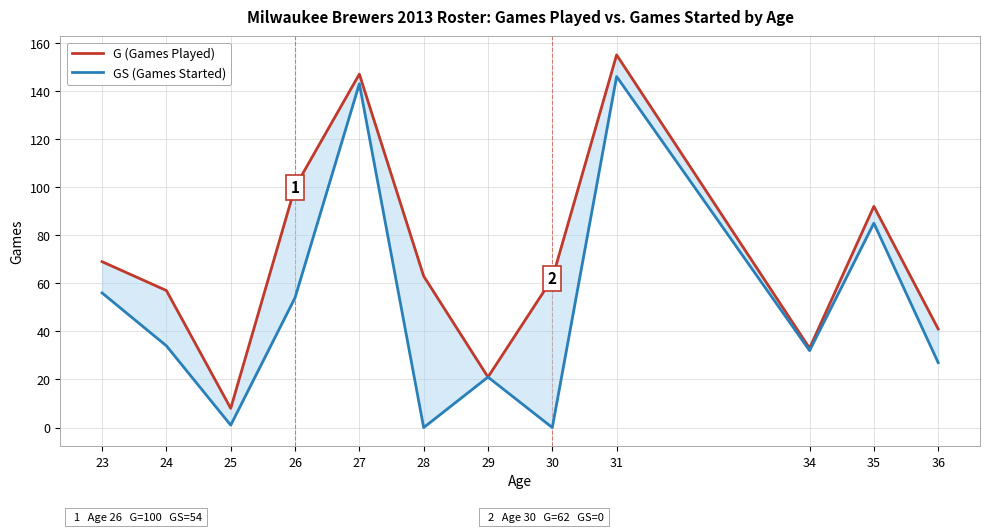

How many values in the G (Games Played) series exceed 63?

5